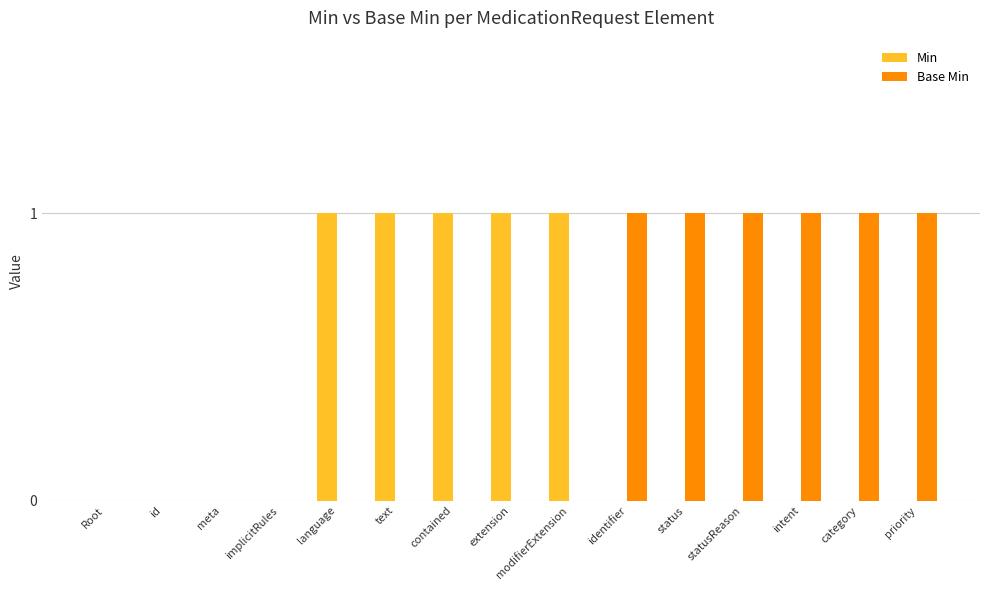

What is the sum of all Min values?

5